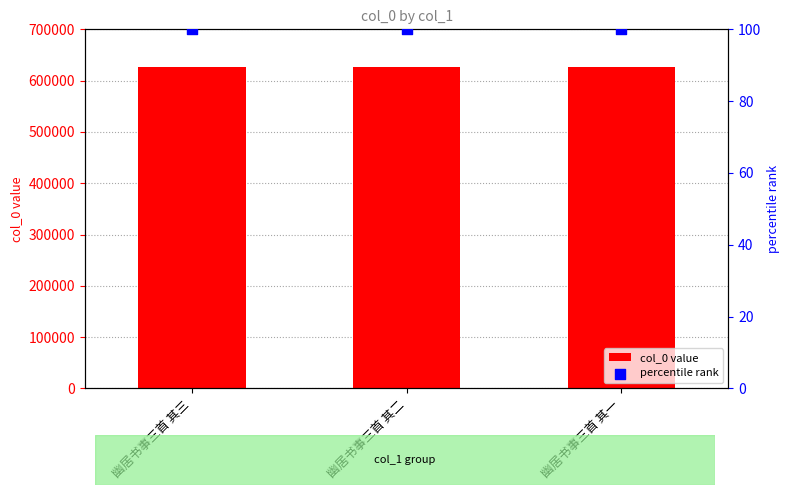

Is the value of percentile rank at 幽居书事三首 其二 greater than the value of col_0 value at 幽居书事三首 其三?

No